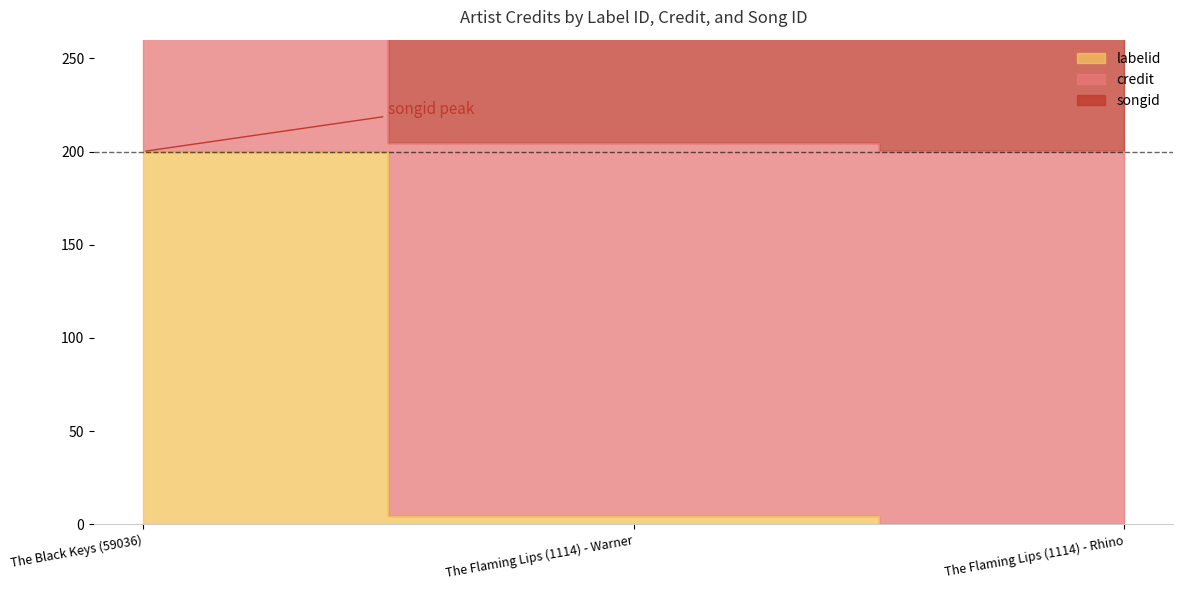

What is the difference between the maximum and minimum values in the credit series?

162.2